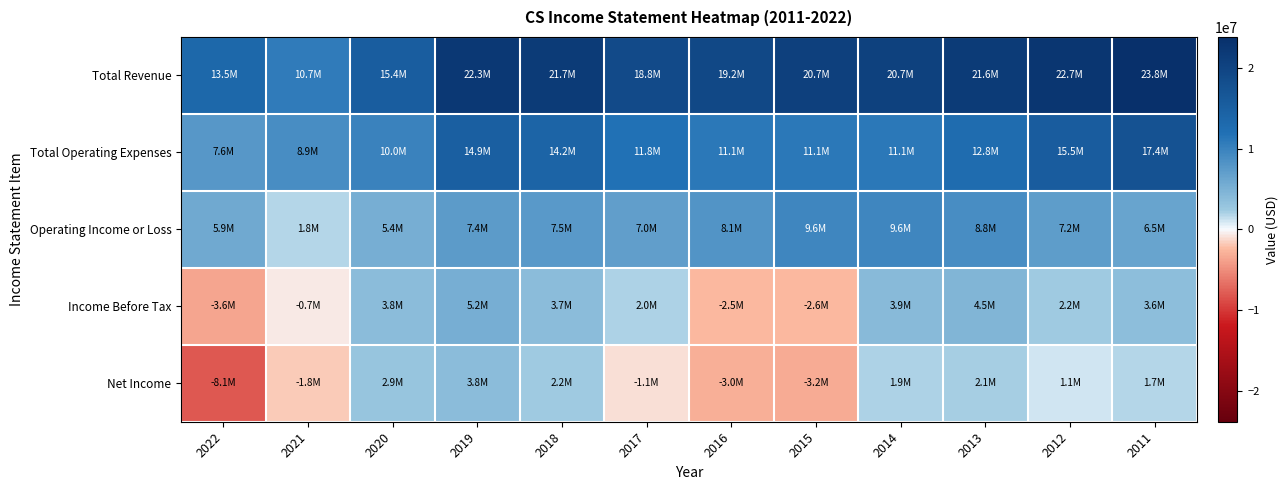

What is the maximum value shown in the chart?

23819000